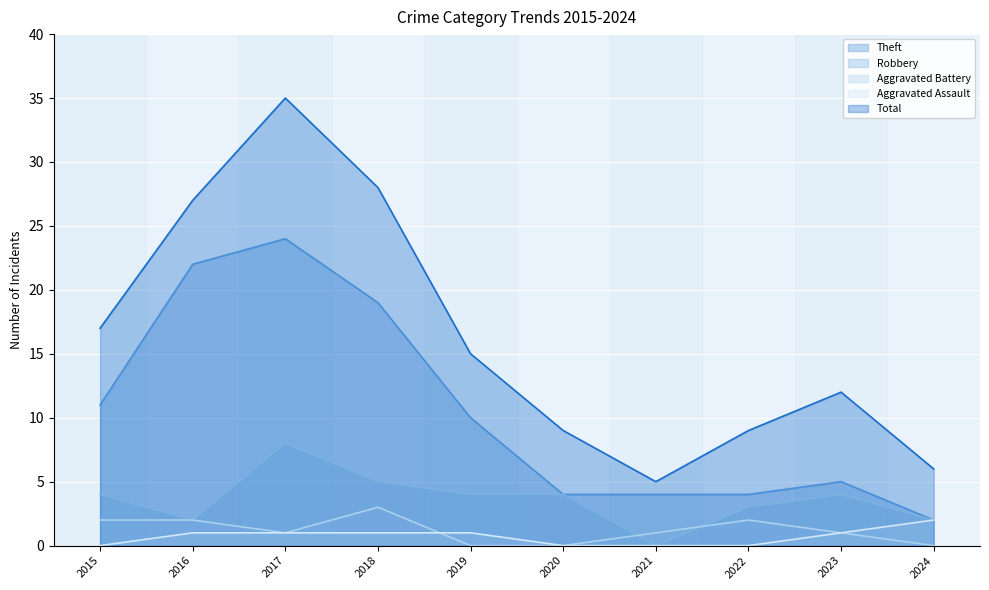

What is the sum of the Theft values at 2022 and 2018?

23